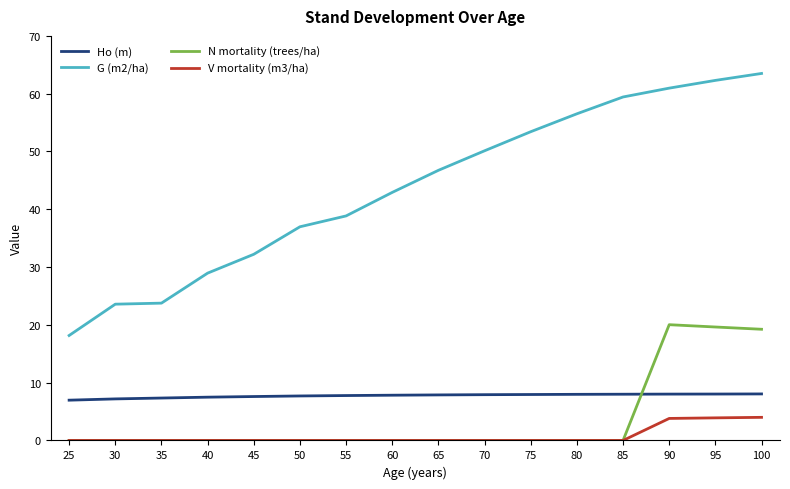

The N mortality (trees/ha) series shows -8.9 at 75. True or false?

False